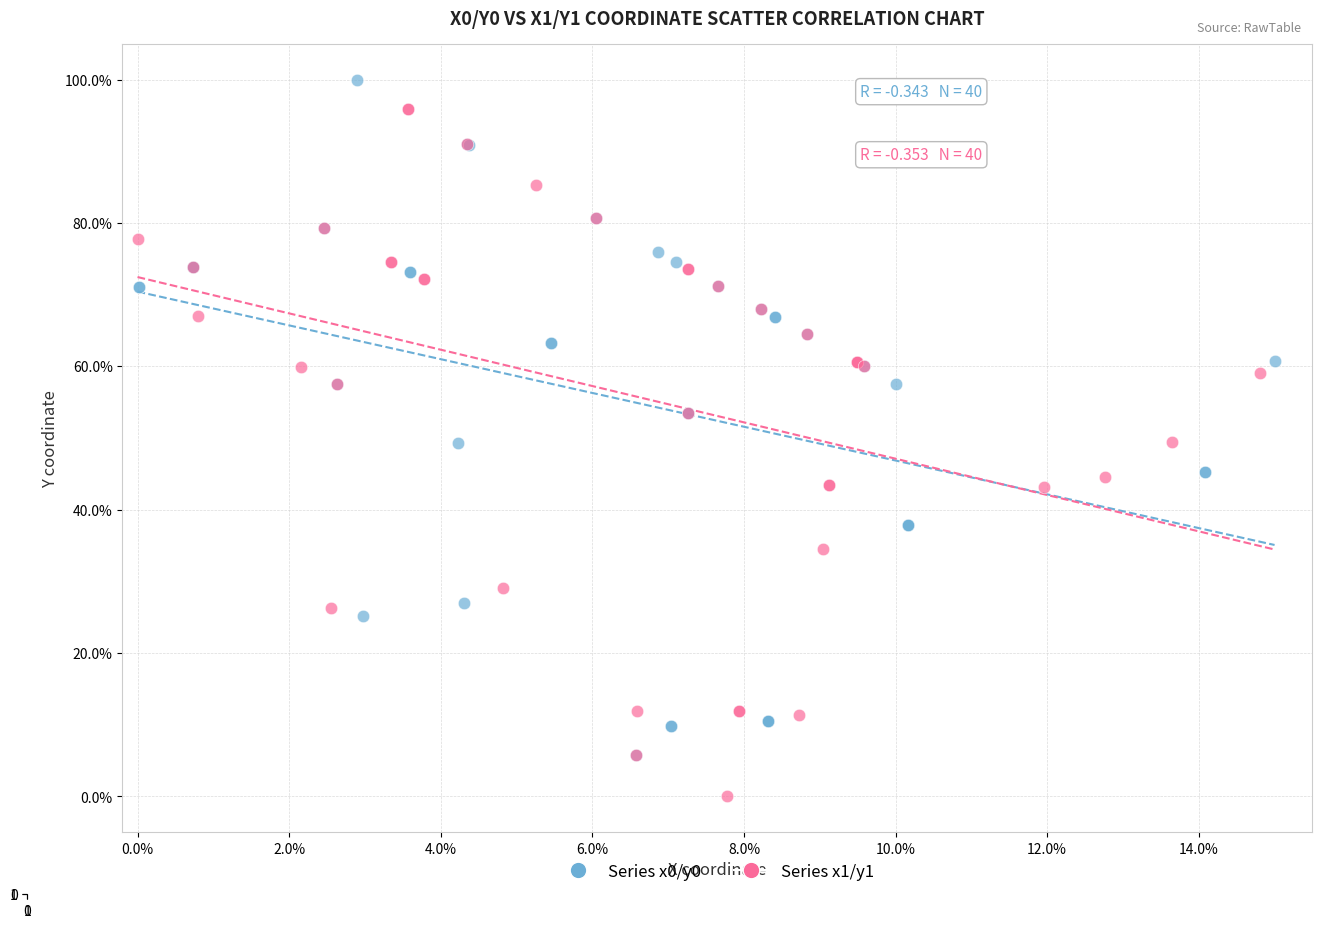

Which series has the largest Y range (max minus min)?

Series x1/y1